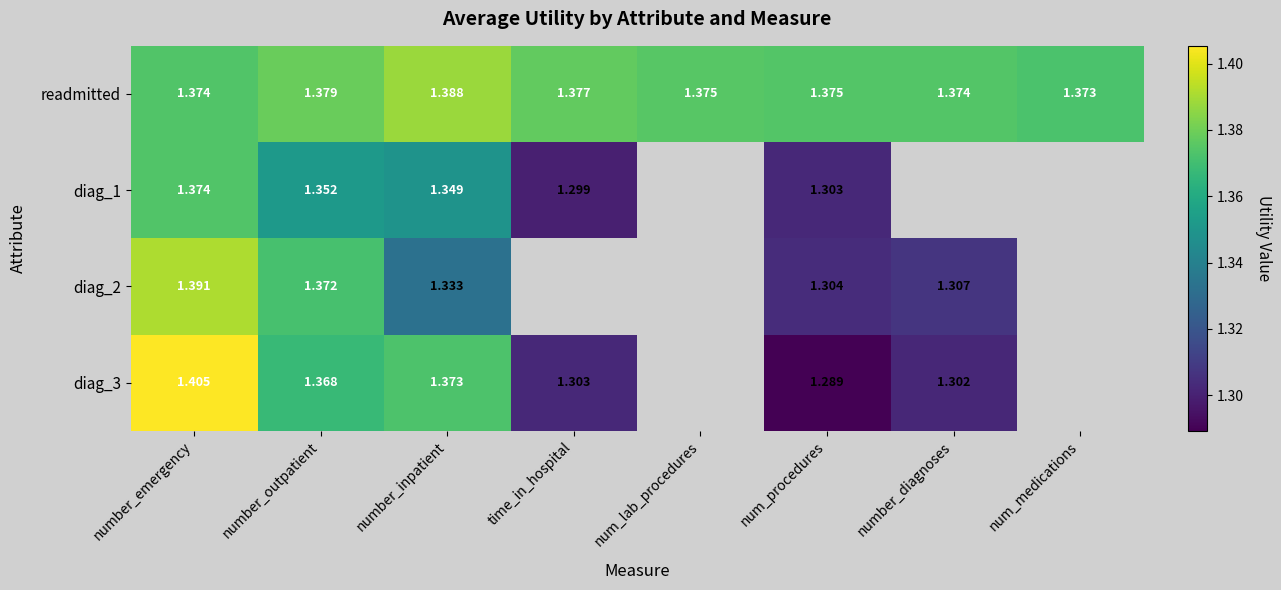

What is the greatest value displayed?

1.4